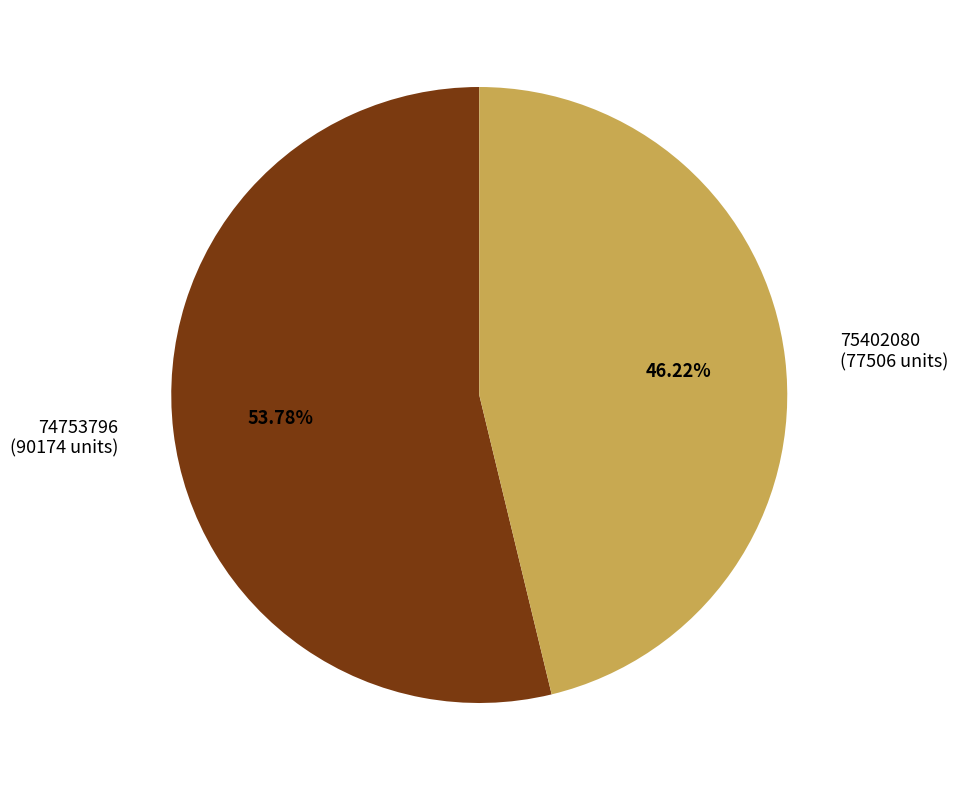

What percentage is the 75402080 slice, to the nearest percent?

46%